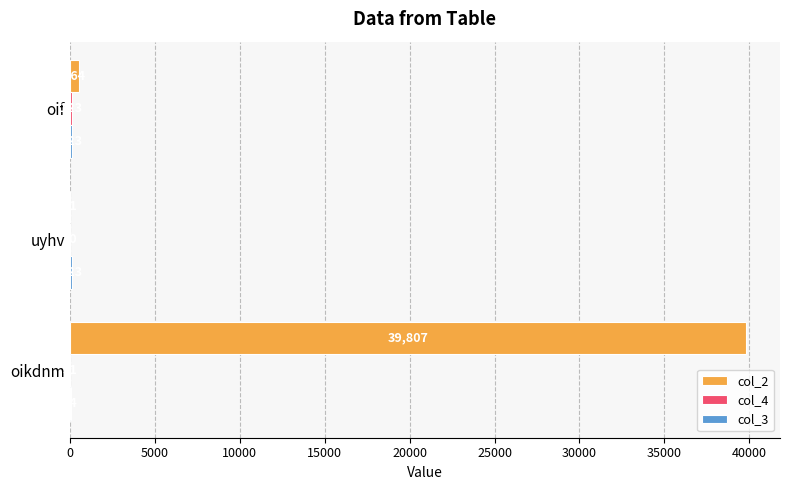

Between uyhv and oif, which series saw the biggest shift?

col_2